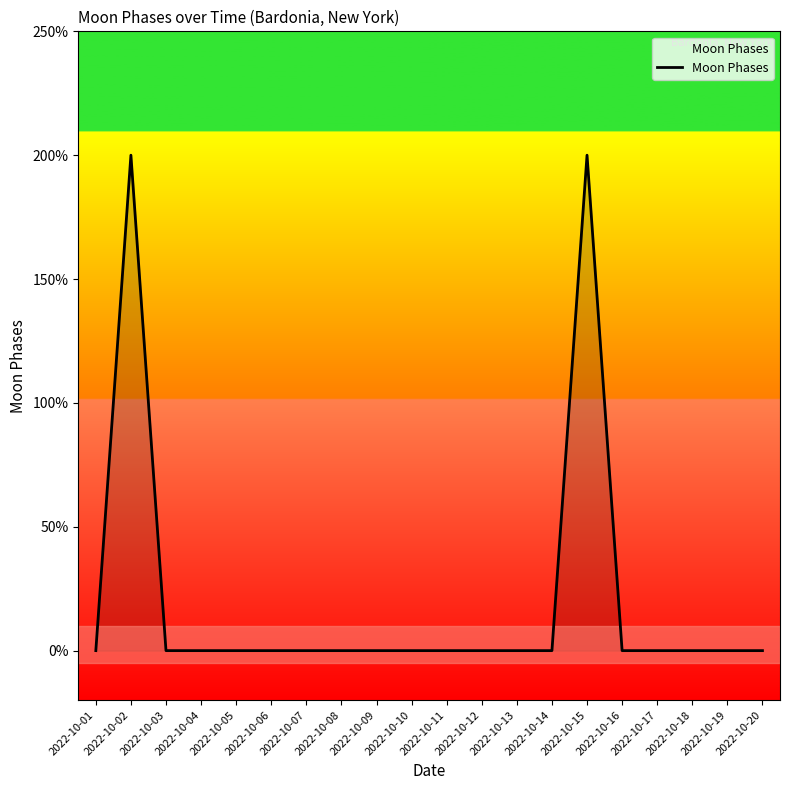

How many points are higher than both their immediate neighbors (excluding endpoints)?

2